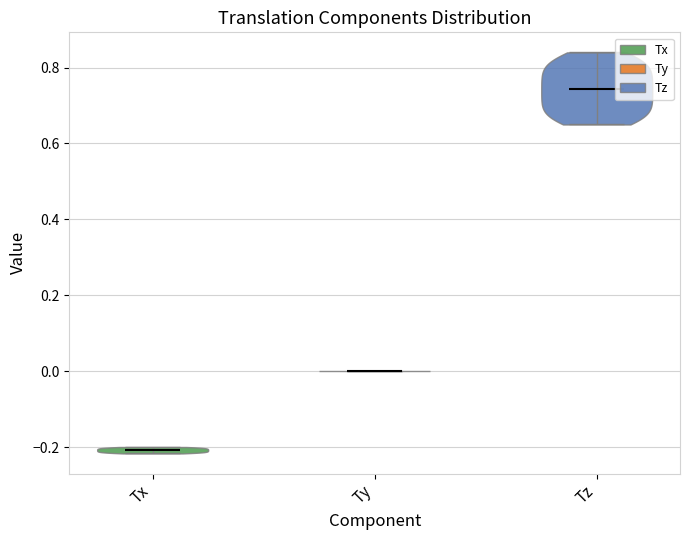

Which violin has the highest median line?

Tz